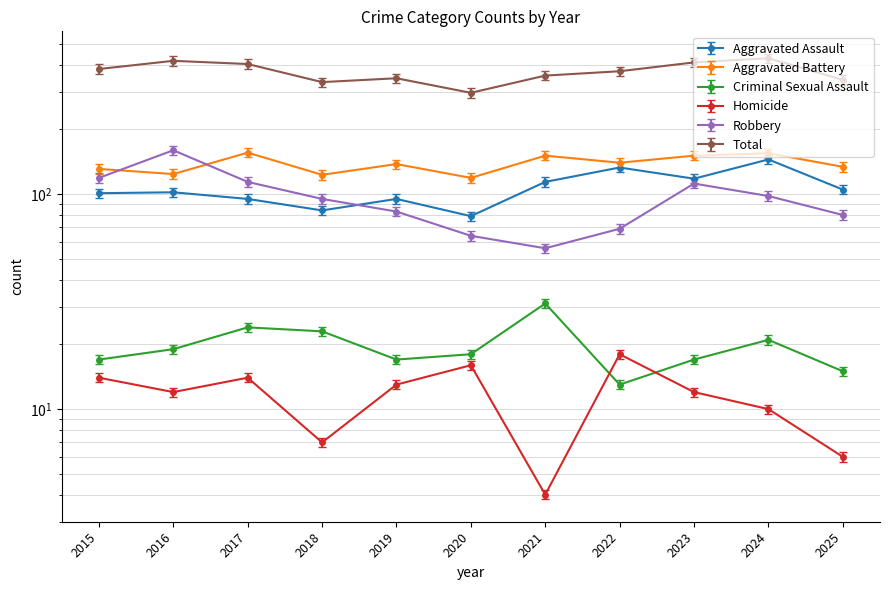

Which category has the highest value in the Robbery series?

2016